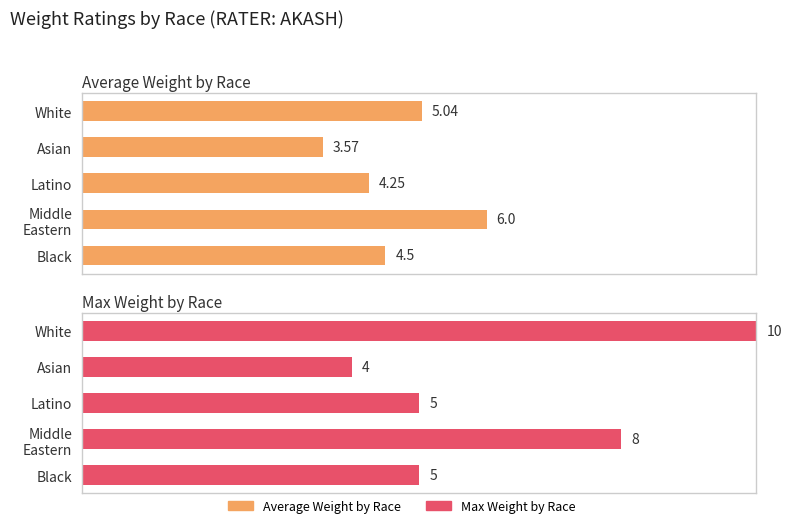

How many series are shown in this chart?

2